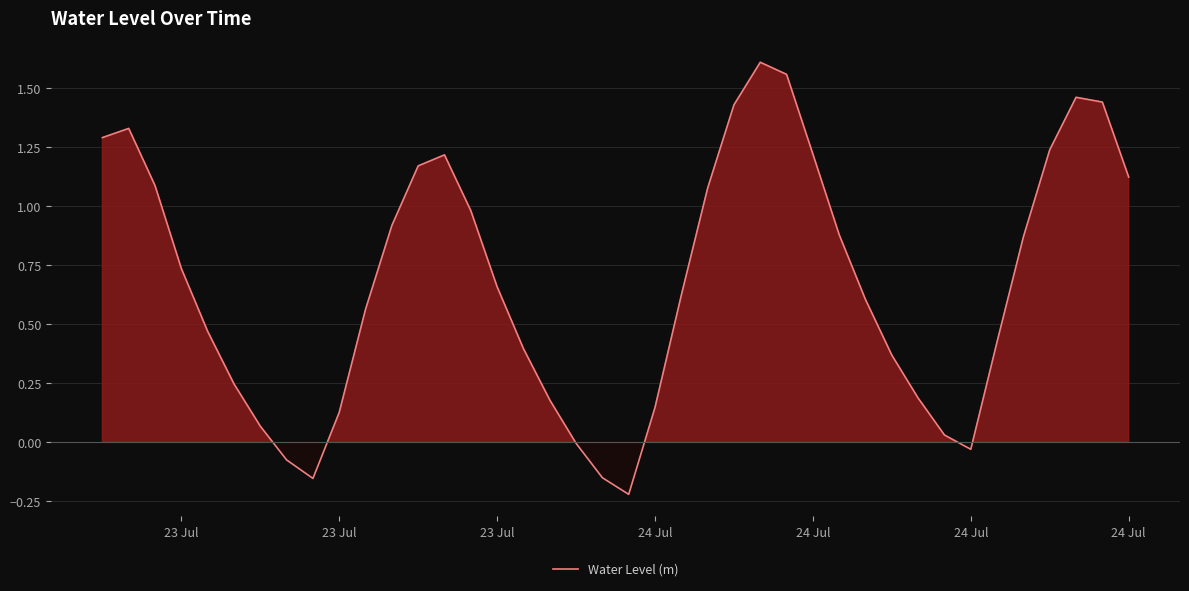

What is the difference between the maximum and minimum values?

1.8